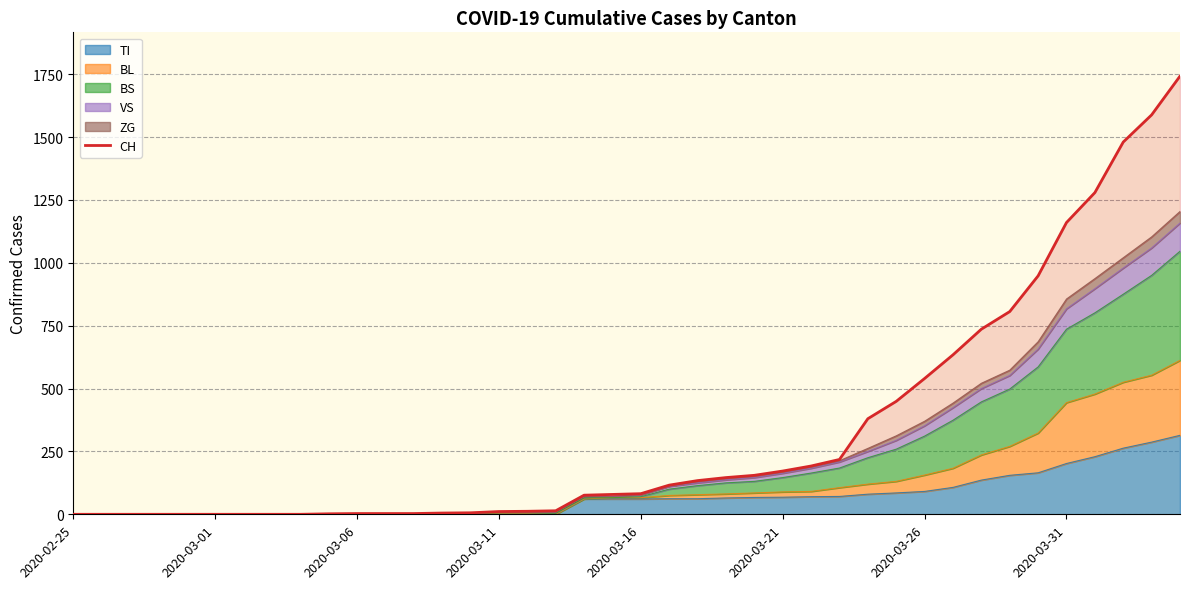

Reading left to right, what are all the values shown in this chart?

0	0	0	0	0	0	0	0	0	2	3	3	3	5	6	11	12	14	76	79	82	116	134	146	155	172	192	218	380	449	540	634	736	806	948	1160	1279	1480	1588	1742